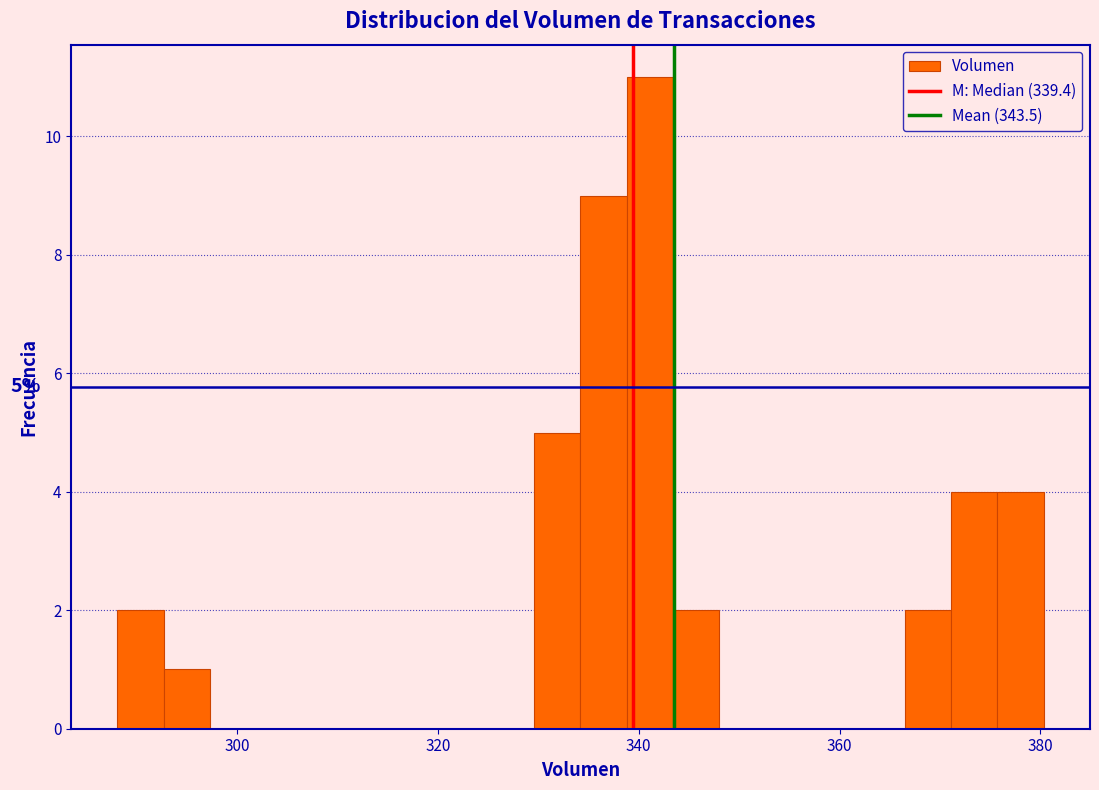

Read against the x-axis, roughly where is the centre of the tallest bar?

342